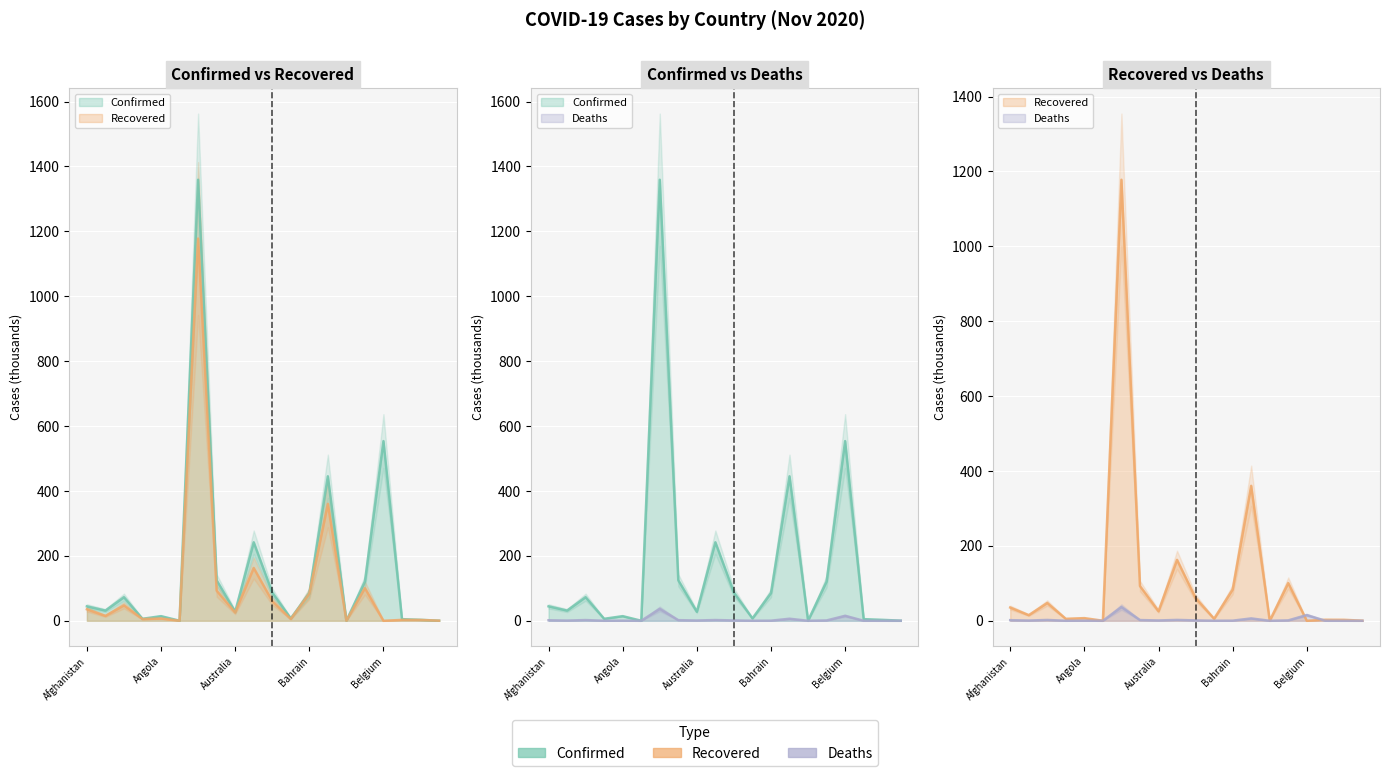

True or false: Deaths and Confirmed cross at least once.

False